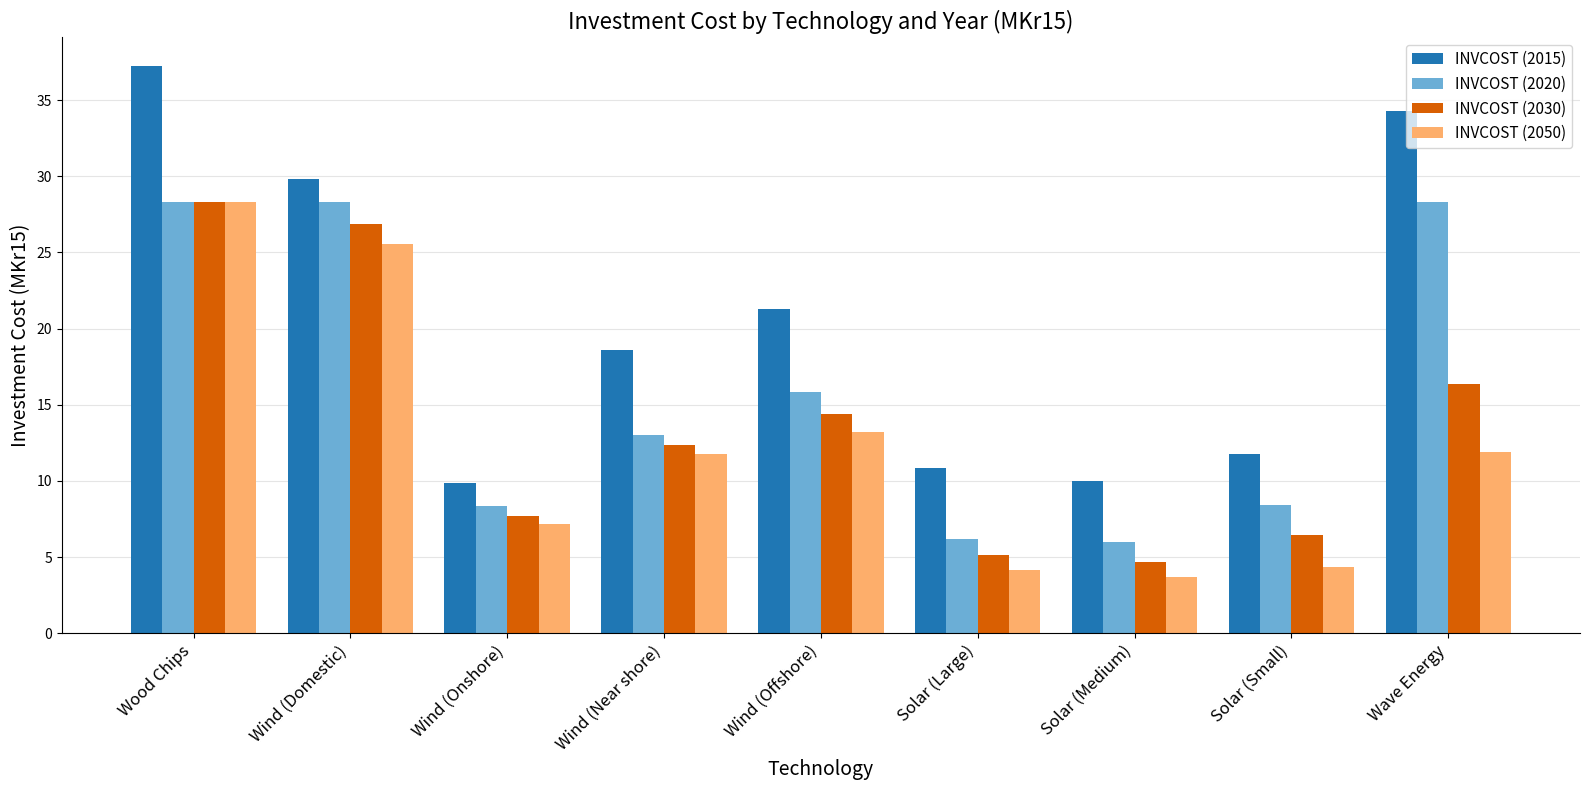

What is the total value across all series at Solar (Medium)?

24.4